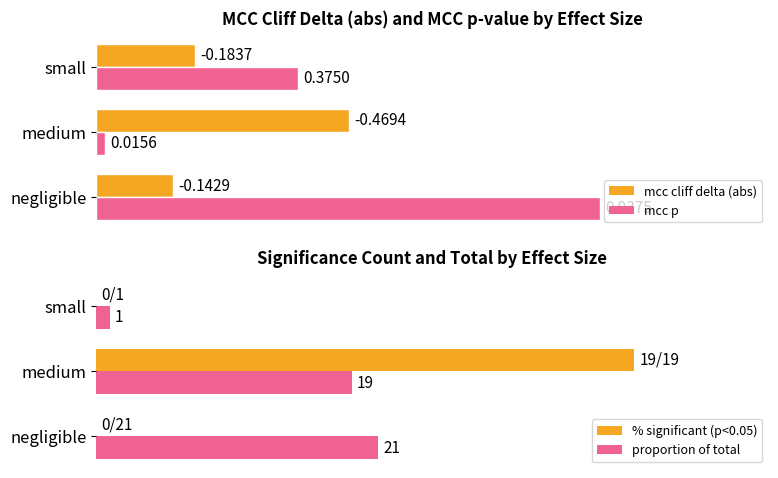

Which category has the lowest value in the mcc p series?

medium